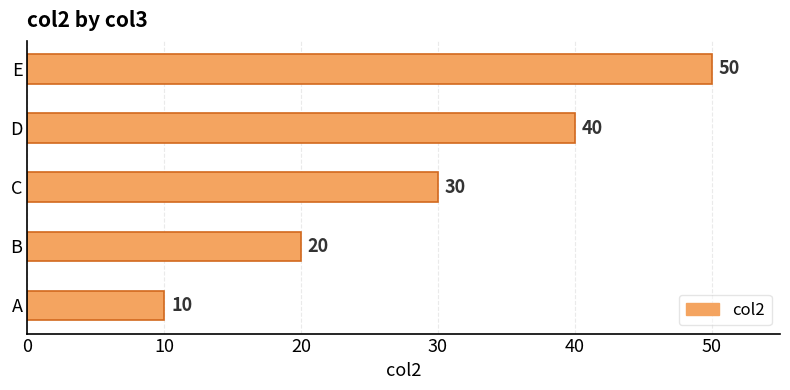

Where is the data nearest to the value 30?

C